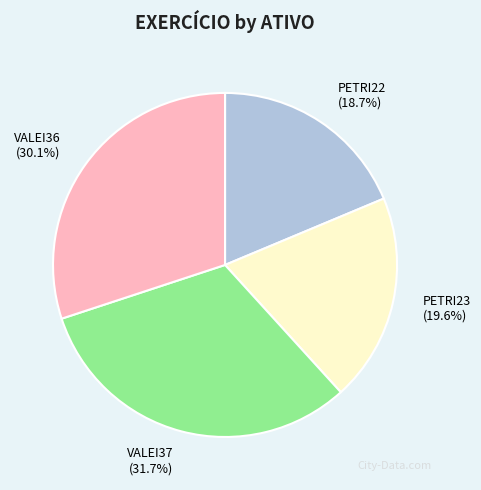

Count the number of slices in the pie.

4